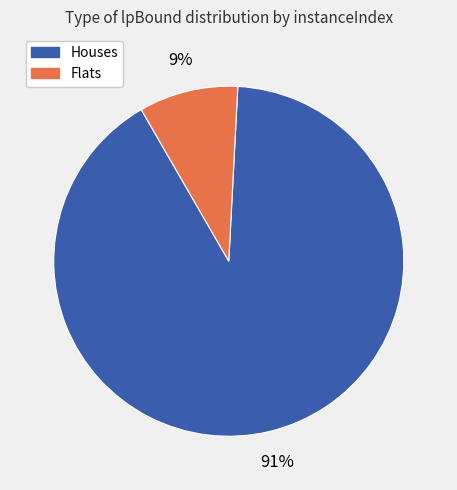

Is there any slice that represents more than half of the pie?

Yes